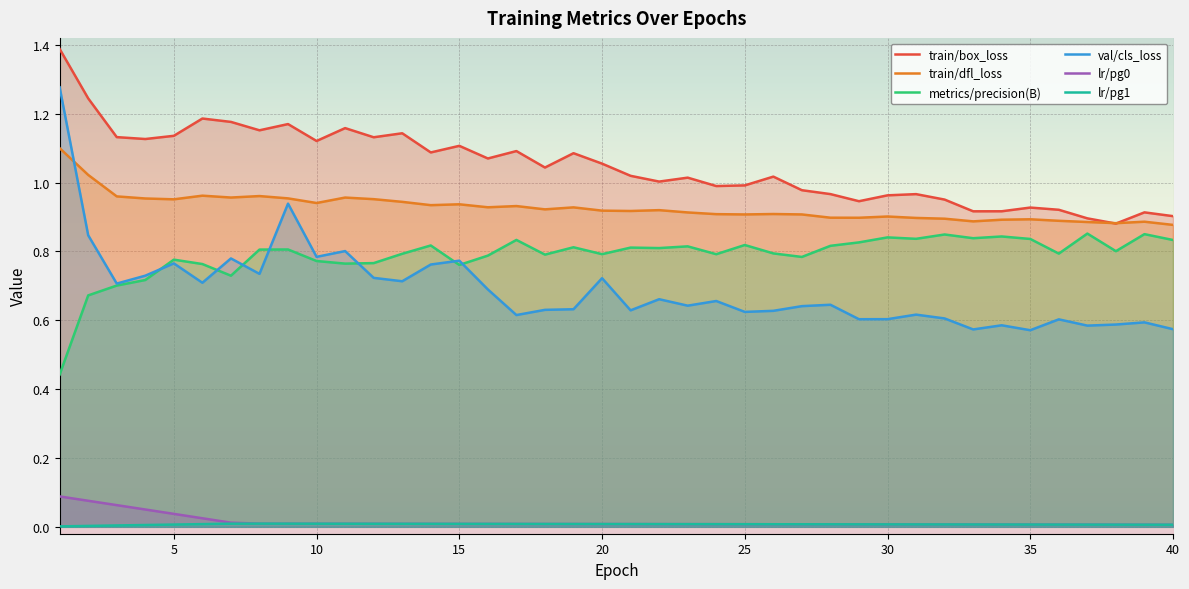

Which series has the widest spread of values?

val/cls_loss